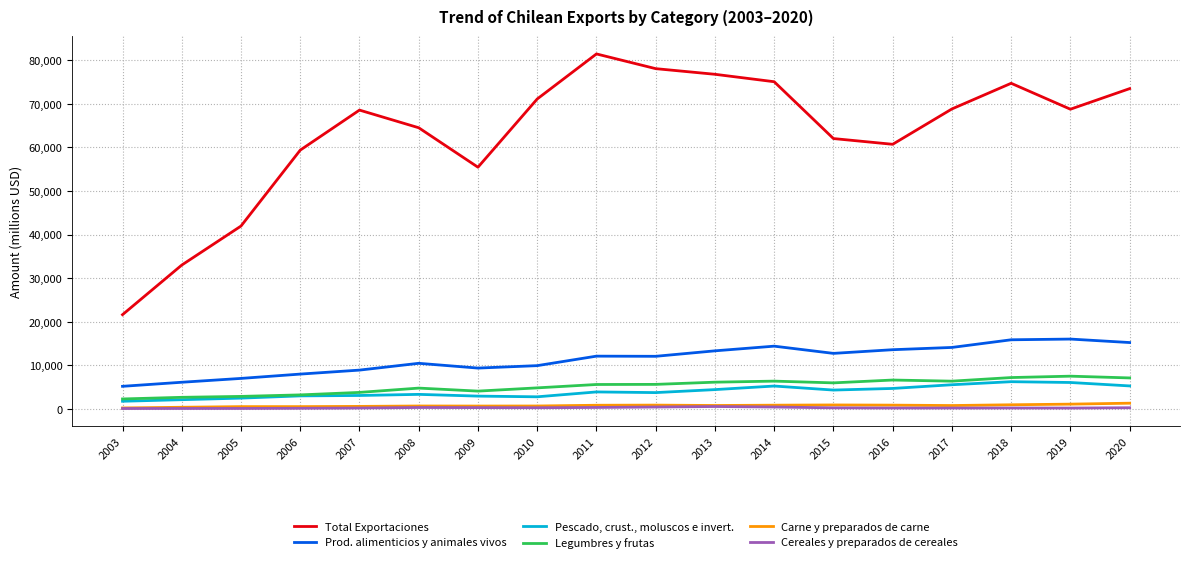

Which series has the largest range (max minus min)?

Total Exportaciones